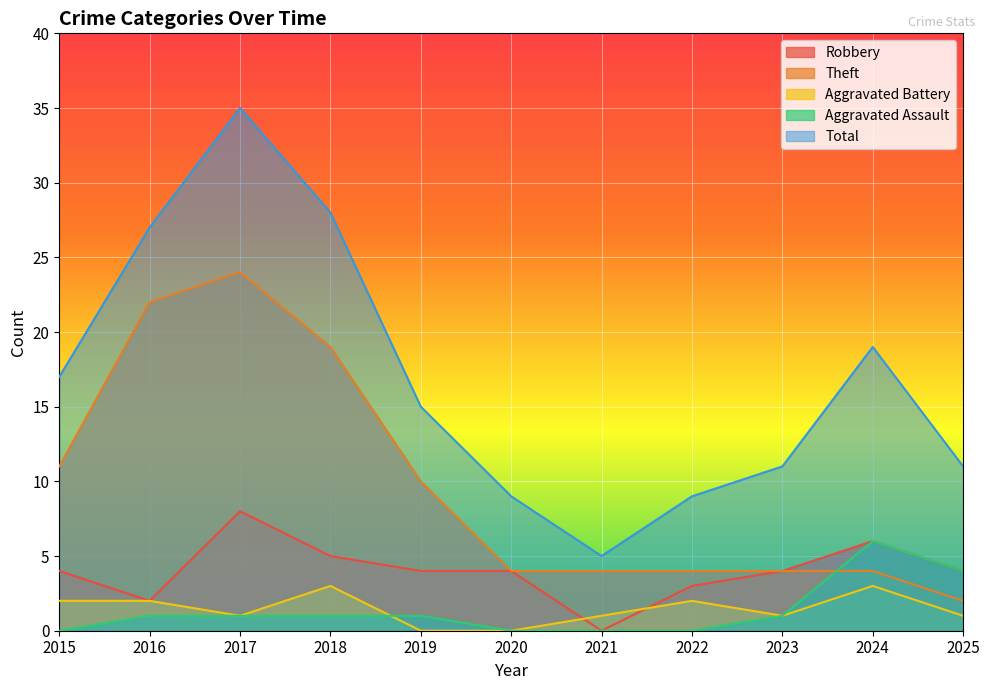

Reading right to left, extract all data points from this chart.

Robbery: 4	6	4	3	0	4	4	5	8	2	4
Theft: 2	4	4	4	4	4	10	19	24	22	11
Aggravated Battery: 1	3	1	2	1	0	0	3	1	2	2
Aggravated Assault: 4	6	1	0	0	0	1	1	1	1	0
Total: 11	19	11	9	5	9	15	28	35	27	17